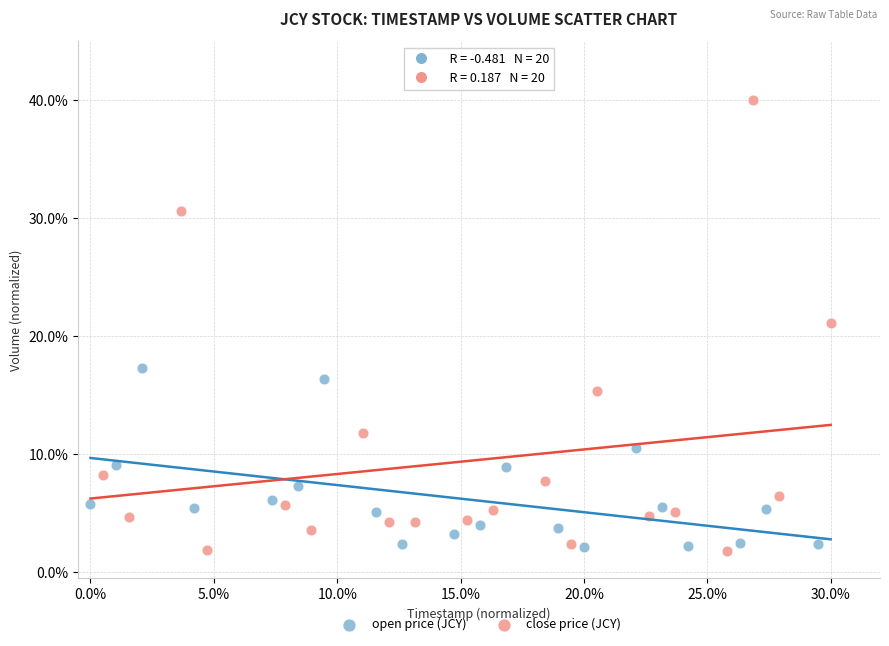

What are all the series names shown in the legend?

open price (JCY), close price (JCY)